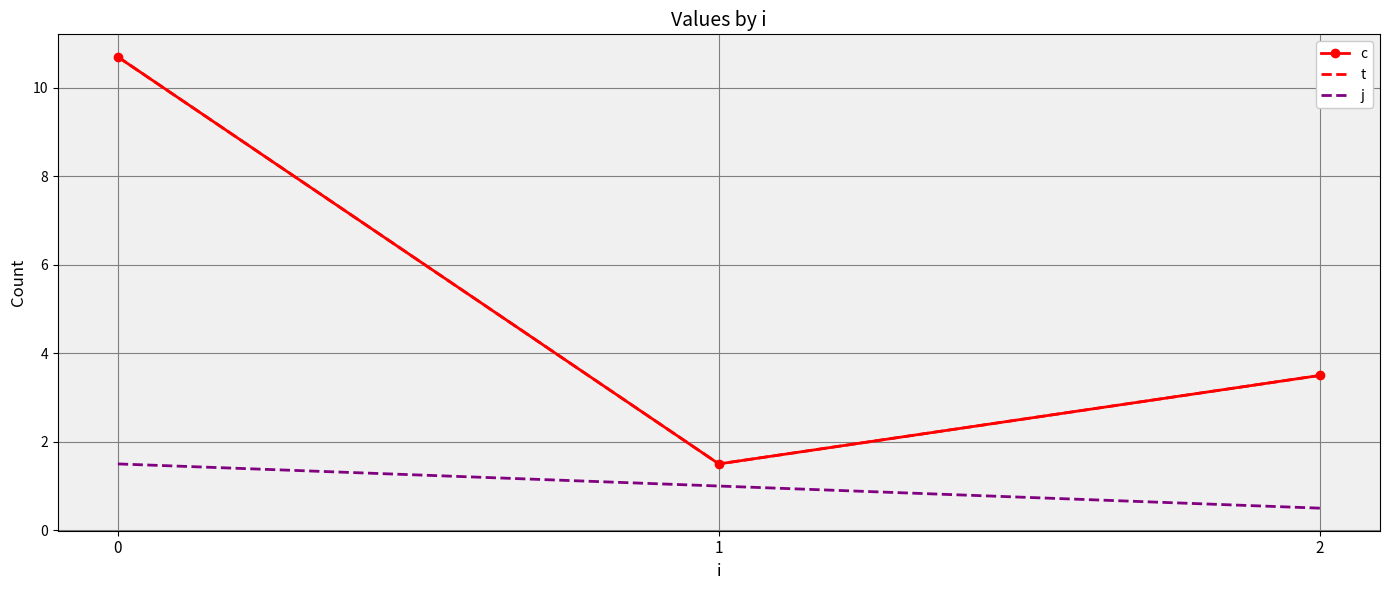

Reading left to right, transcribe all the data shown in this chart.

c: 0=10.7	1=1.5	2=3.5
t: 0=10.7	1=1.5	2=3.5
j: 0=1.5	1=1.0	2=0.5